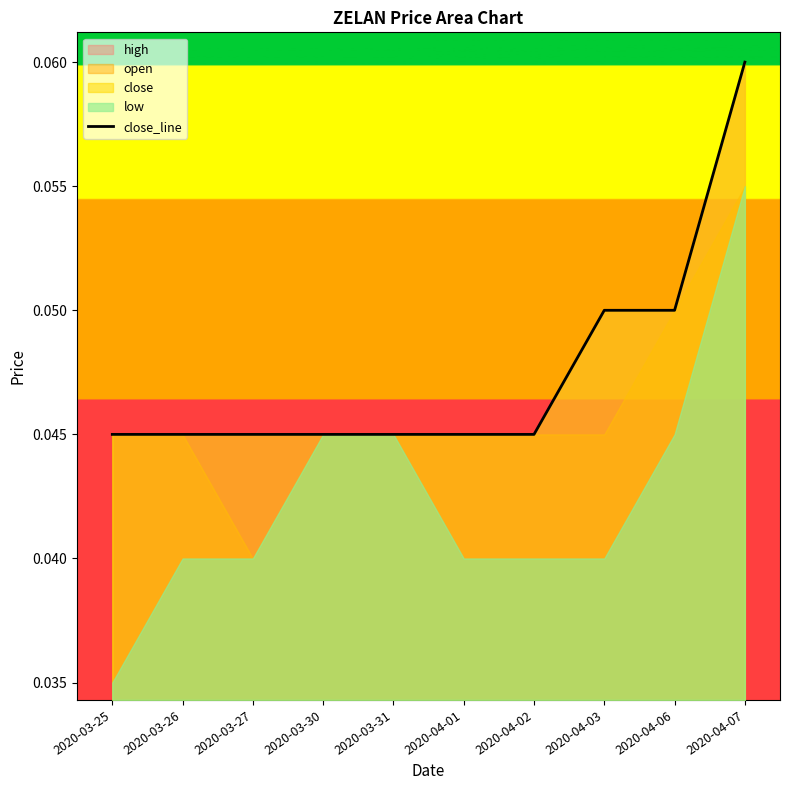

The value at 2020-03-25 is 0.0. True or false?

True